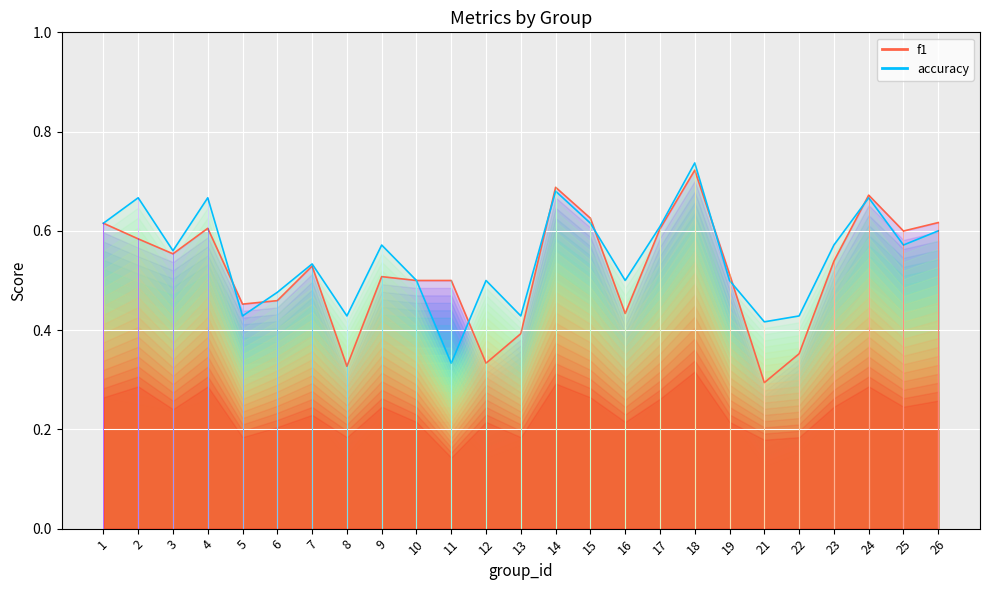

Which category has the lowest value across all series?

21